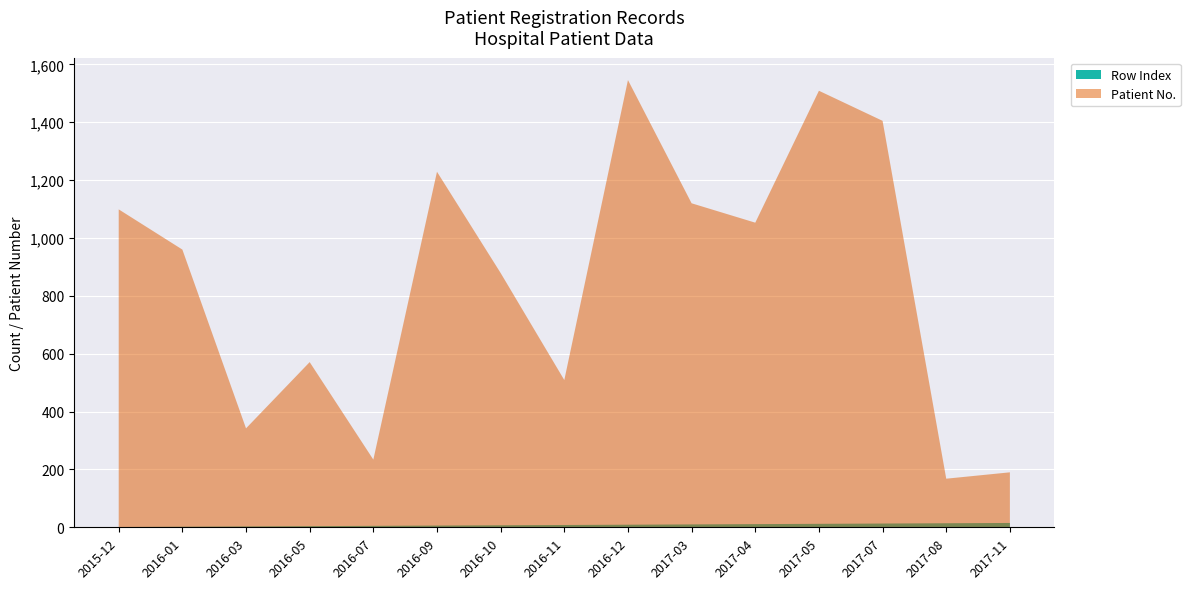

The Patient No. series shows 274 at 2017-03. True or false?

False